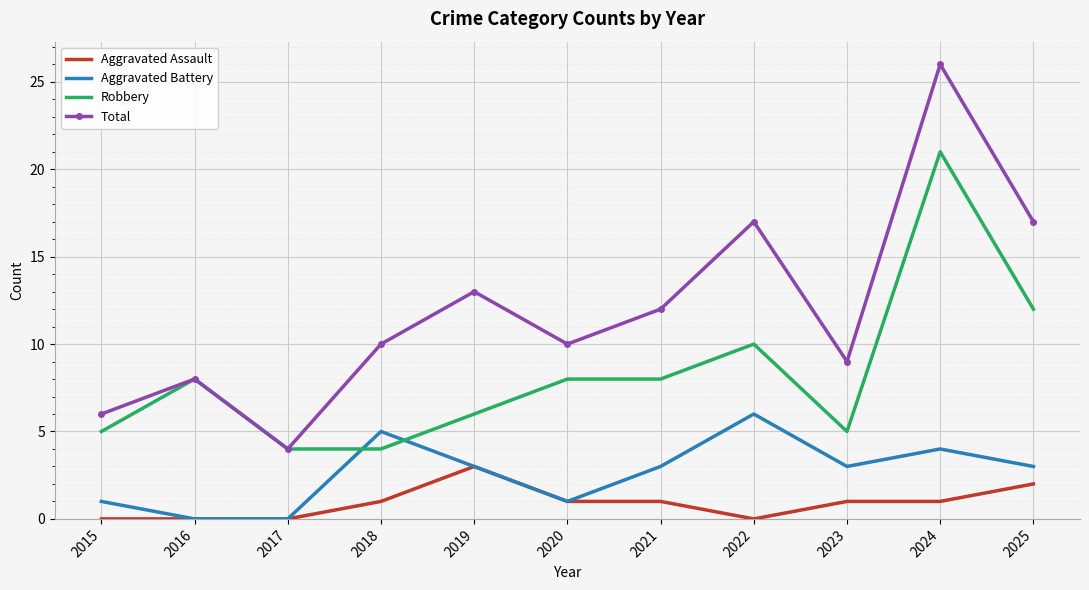

True or false: Total and Aggravated Battery cross at least once.

False